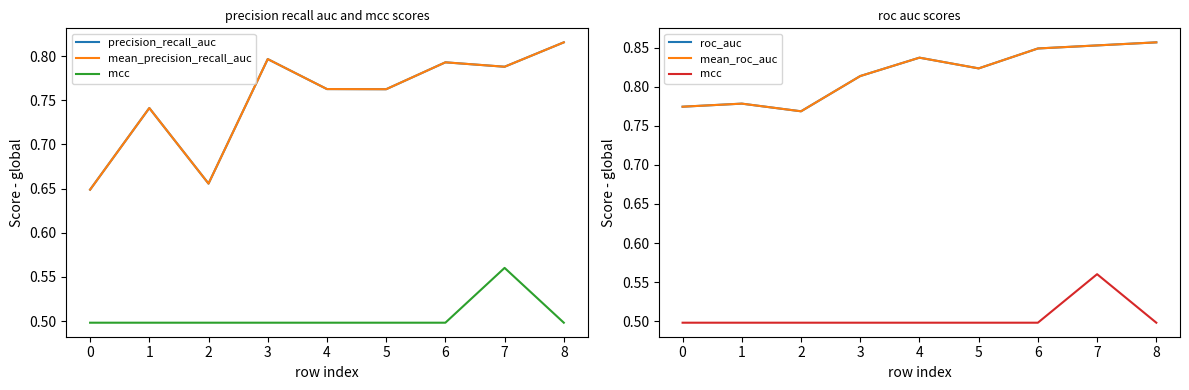

What is the lowest value of the mcc series?

0.5